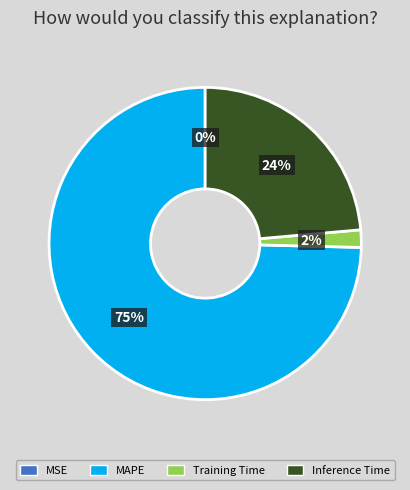

Which has a higher value, Training Time or Inference Time?

Inference Time